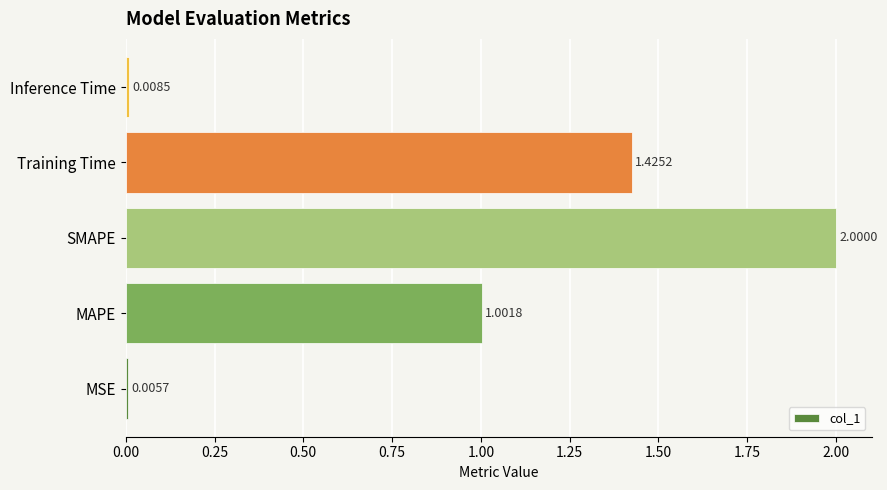

Count the number of categories in the chart.

5